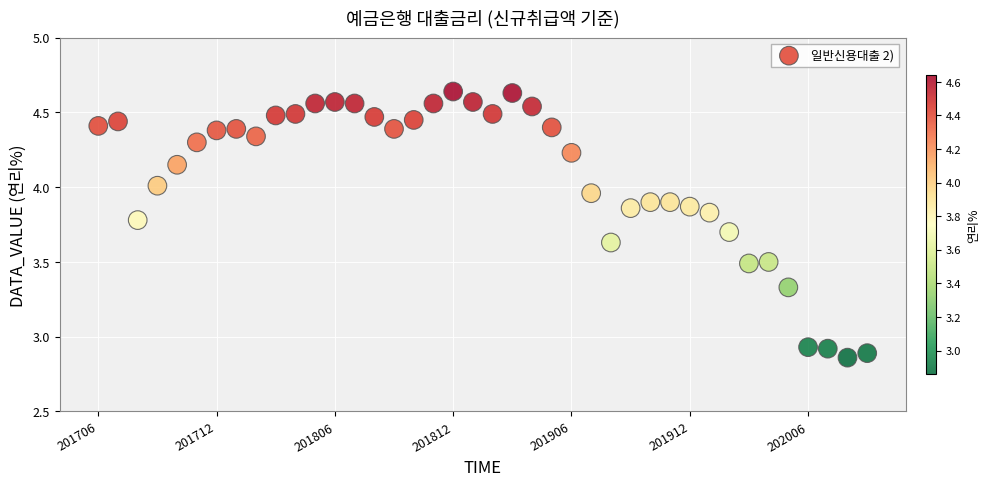

What is the range of Y values (max minus min)?

1.8